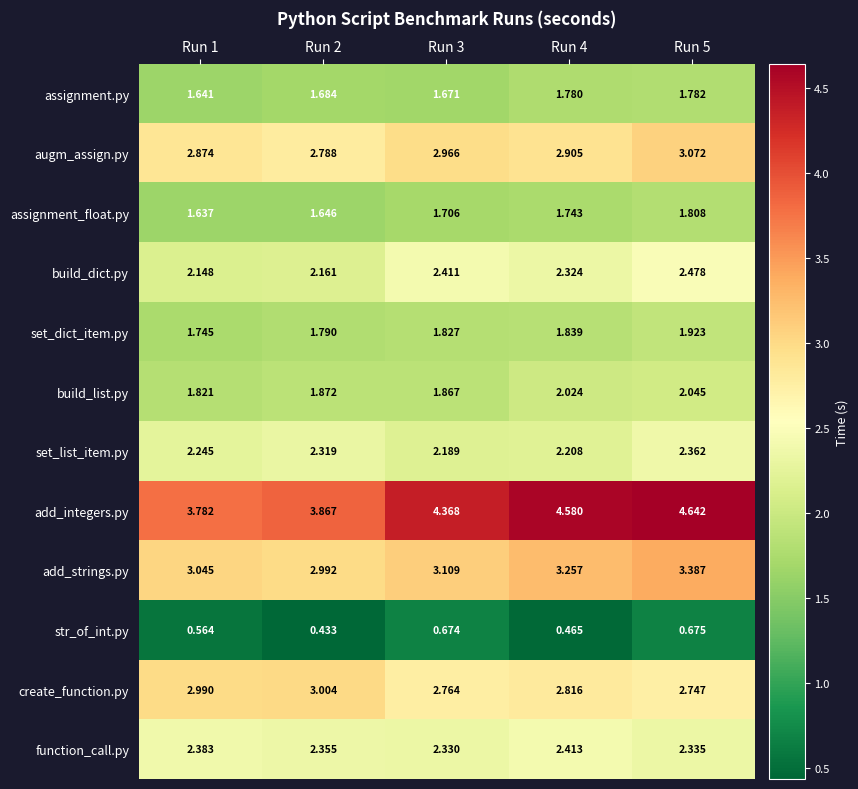

Which series changed the most between Run 1 and Run 3?

add_integers.py